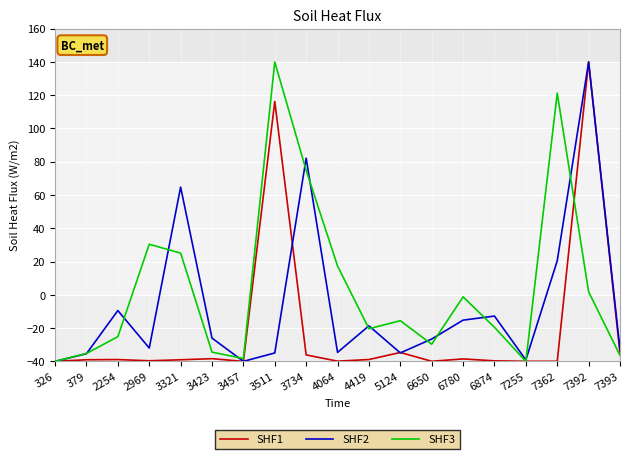

What is the minimum value shown in the chart?

-40.0